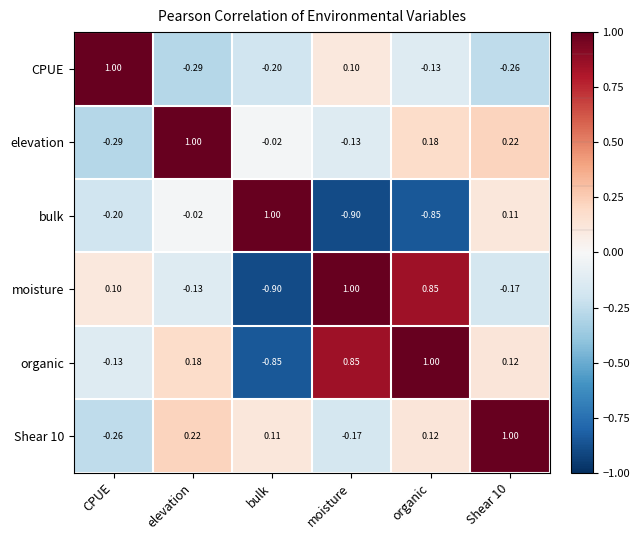

At which label does Shear 10 reach its minimum?

CPUE